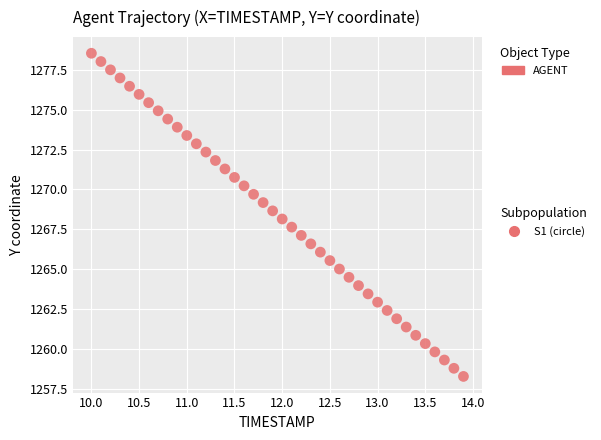

What is the range of X values (max minus min)?

3.9